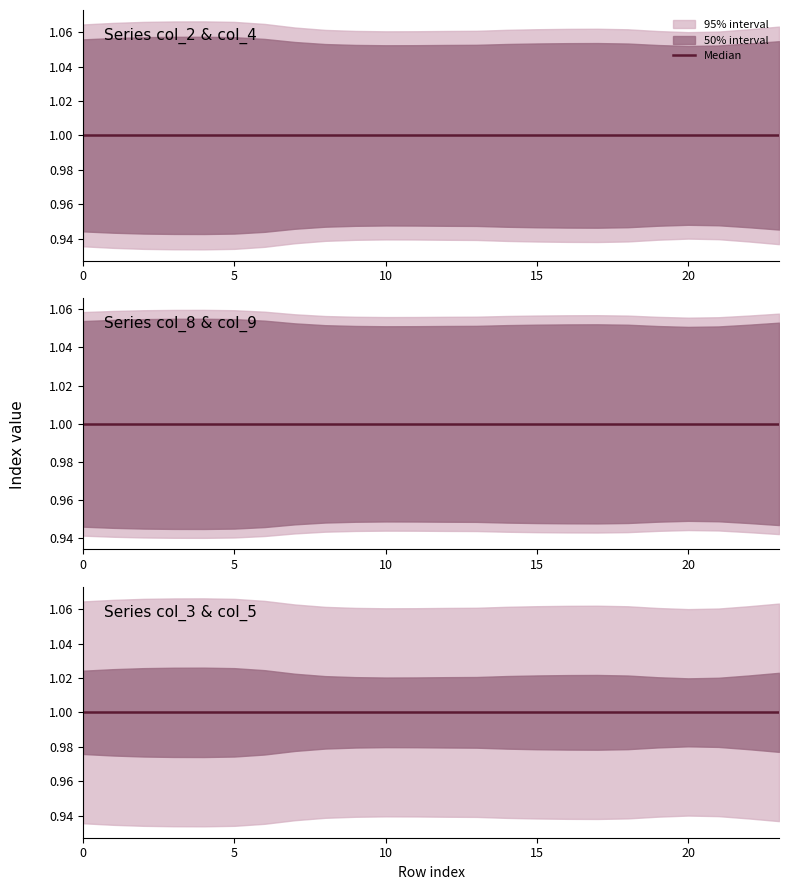

Reading right to left, transcribe all the data shown in this chart.

col_2: 1.1	1.1	1.1	1.1	1.1	1.1	1.1	1.1	1.1	1.1	1.1	1.1	1.1	1.1	1.1	1.1	1.1	1.1	1.1	1.1	1.1	1.1	1.1	1.1
col_3: 1.0	1.0	1.0	1.0	1.0	1.0	1.0	1.0	1.0	1.0	1.0	1.0	1.0	1.0	1.0	1.0	1.0	1.0	1.0	1.0	1.0	1.0	1.0	1.0
col_4: 1.1	1.1	1.1	1.1	1.1	1.1	1.1	1.1	1.1	1.1	1.1	1.1	1.1	1.1	1.1	1.1	1.1	1.1	1.1	1.1	1.1	1.1	1.1	1.1
col_5: 1.0	1.0	1.0	1.0	1.0	1.0	1.0	1.0	1.0	1.0	1.0	1.0	1.0	1.0	1.0	1.0	1.0	1.0	1.0	1.0	1.0	1.0	1.0	1.0
col_8: 1.1	1.1	1.1	1.1	1.1	1.1	1.1	1.1	1.1	1.1	1.1	1.1	1.1	1.1	1.1	1.1	1.1	1.1	1.1	1.1	1.1	1.1	1.1	1.1
col_9: 1.1	1.1	1.1	1.1	1.1	1.1	1.1	1.1	1.1	1.1	1.1	1.1	1.1	1.1	1.1	1.1	1.1	1.1	1.1	1.1	1.1	1.1	1.1	1.1